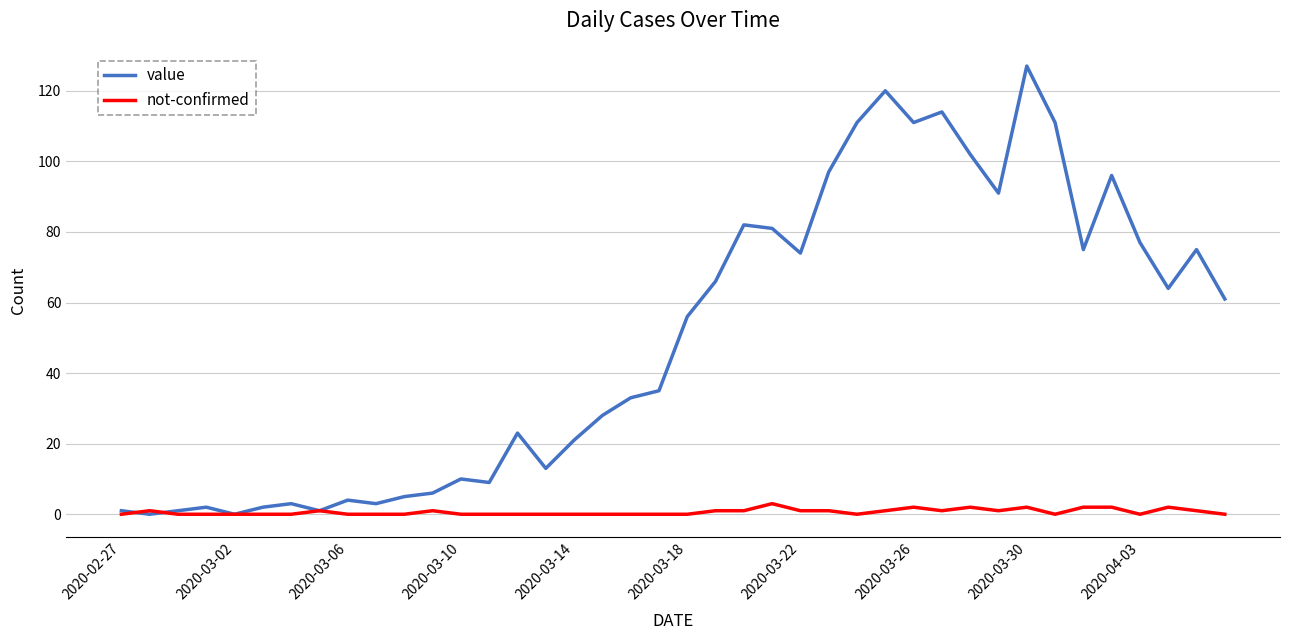

Which series has the widest spread of values?

value